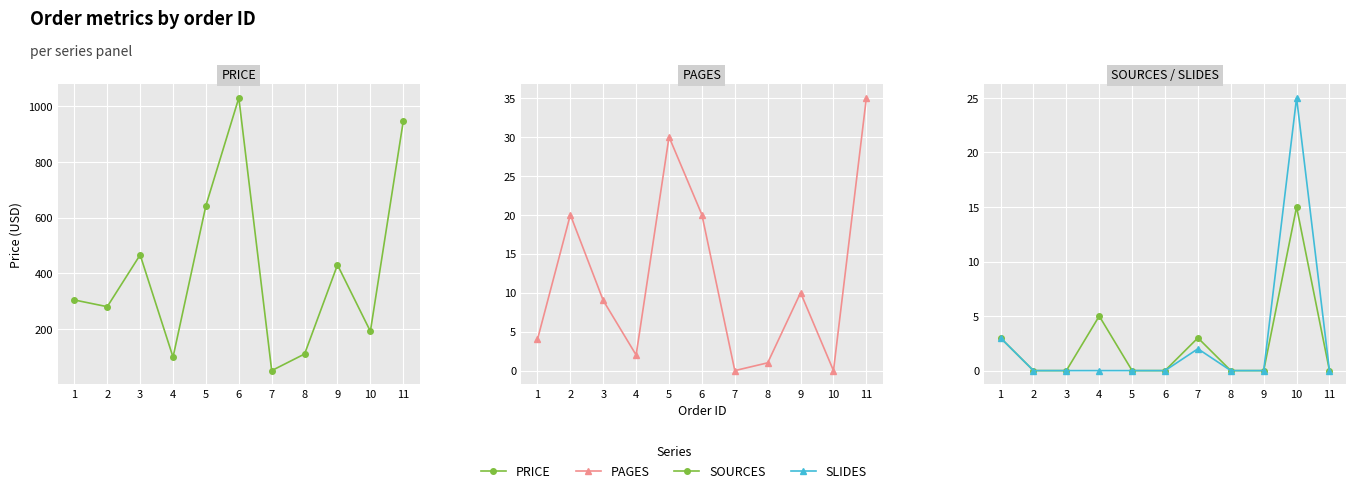

What is the spread (max minus min) of values at 6?

1029.6